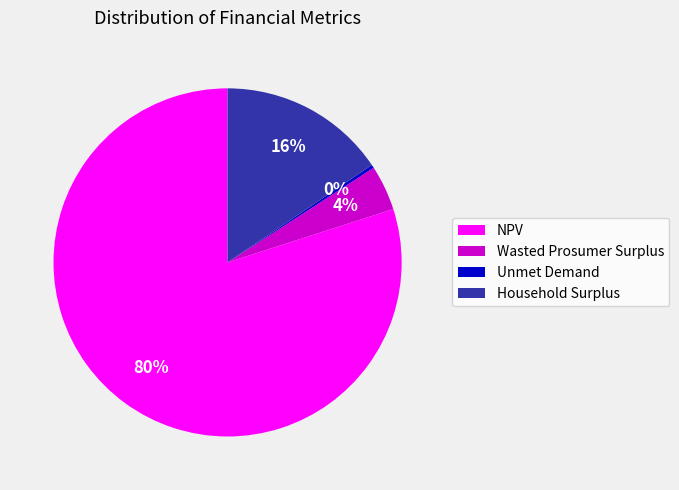

To the nearest percent, what percentage of the pie is Wasted Prosumer Surplus?

4%